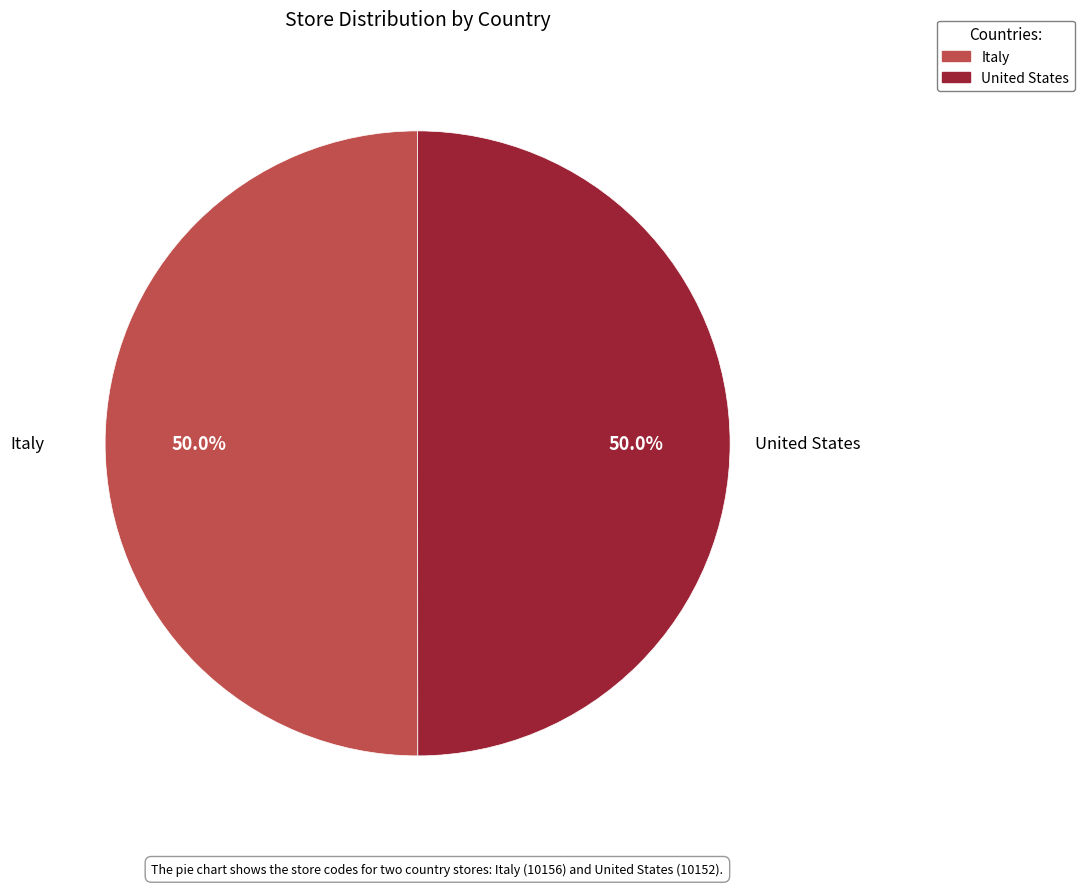

What portion of the pie excludes Italy?

50.0%